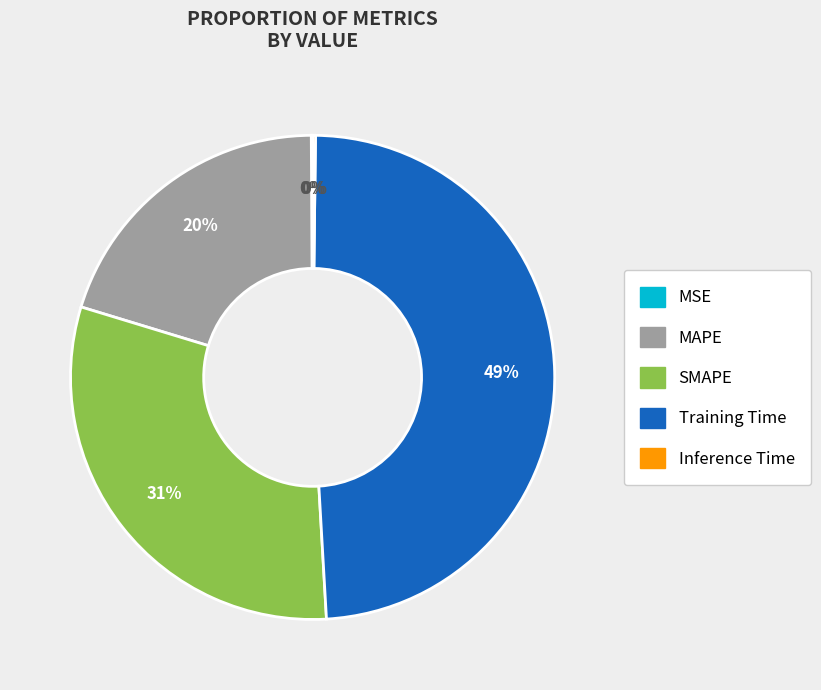

Is the sum of SMAPE and MAPE greater than half?

Yes